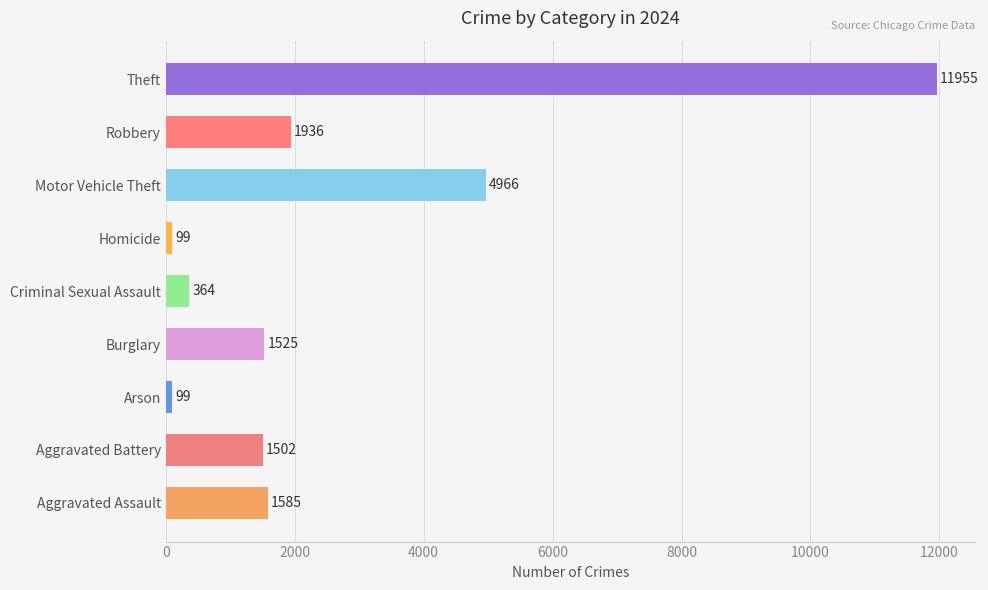

What is the sum of all values?

24031